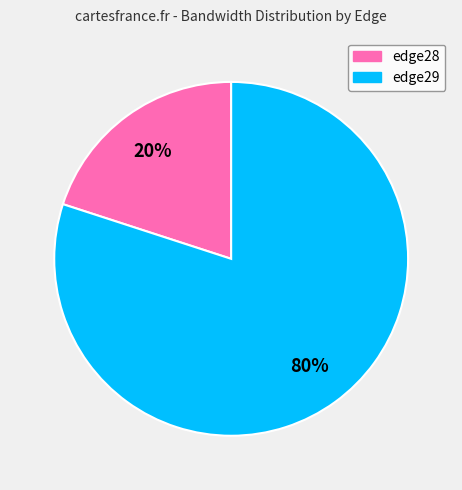

Is the sum of edge29 and edge28 greater than half?

Yes